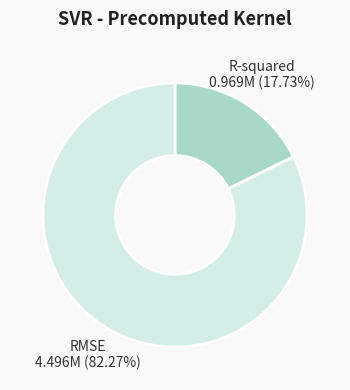

Which category has the biggest portion of the pie?

RMSE